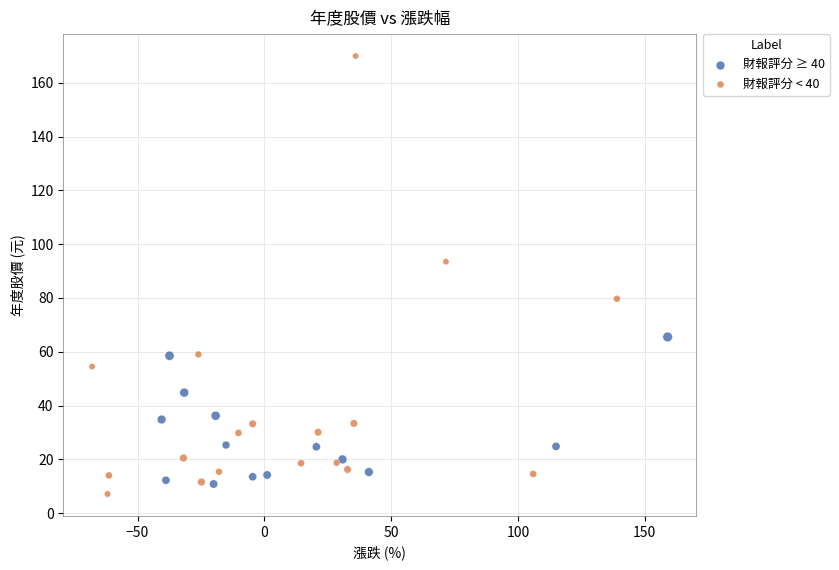

What are all the series names shown in the legend?

財報評分 ≥ 40, 財報評分 < 40